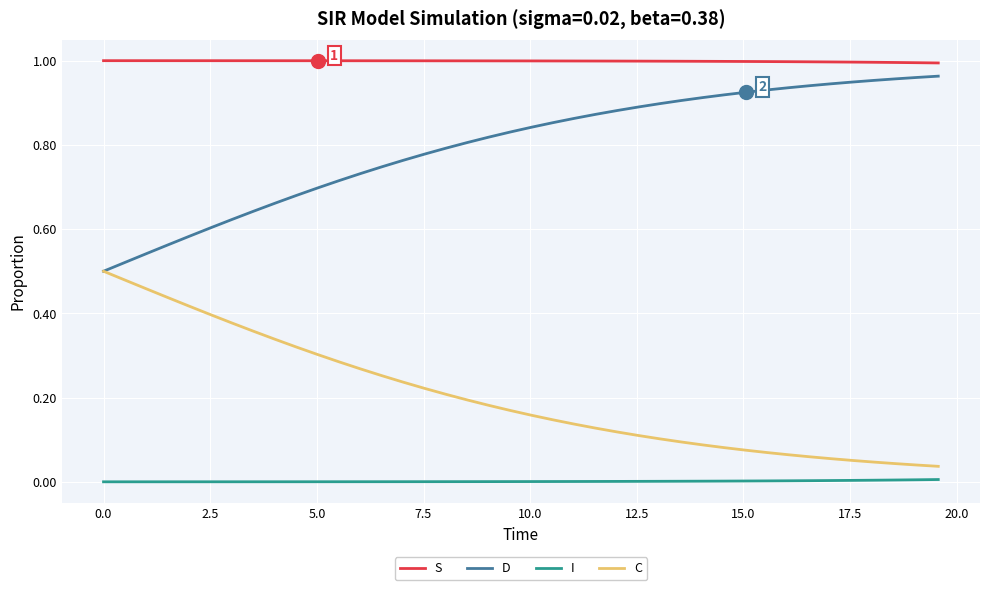

True or false: D and I intersect in this chart.

False